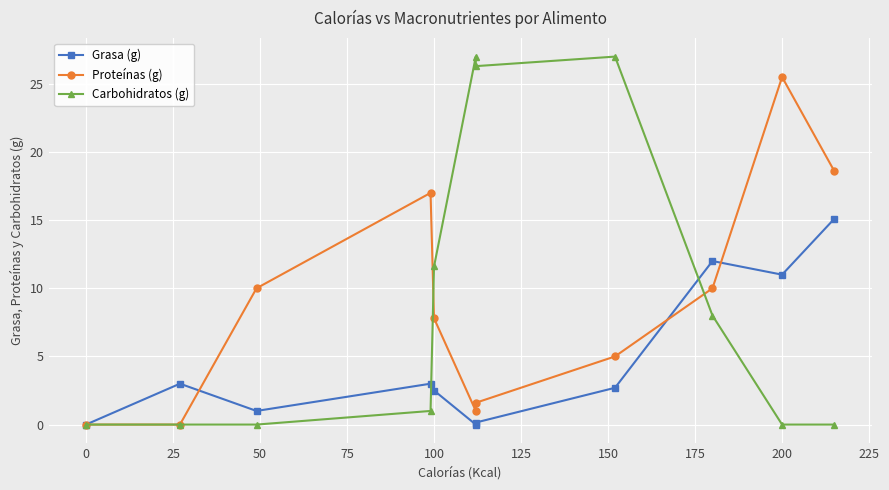

What is the average value of the Grasa (g) series?

4.6